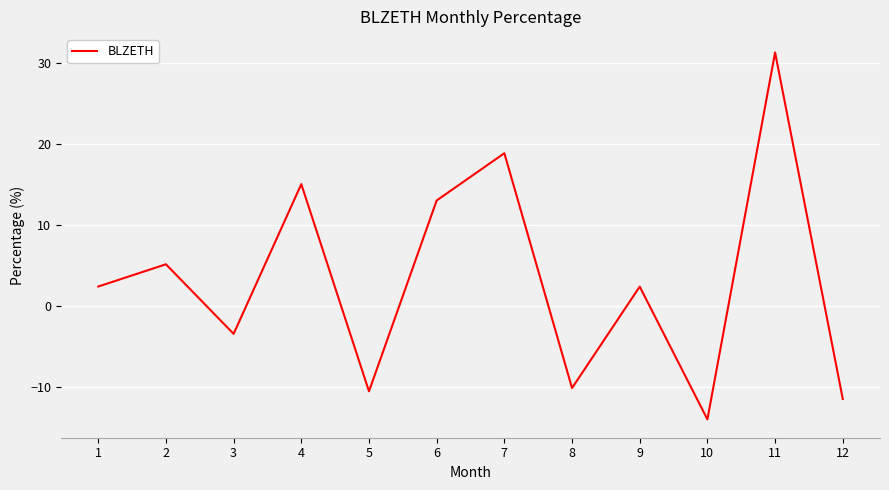

What is the difference between the values at 2 and 5?

15.7